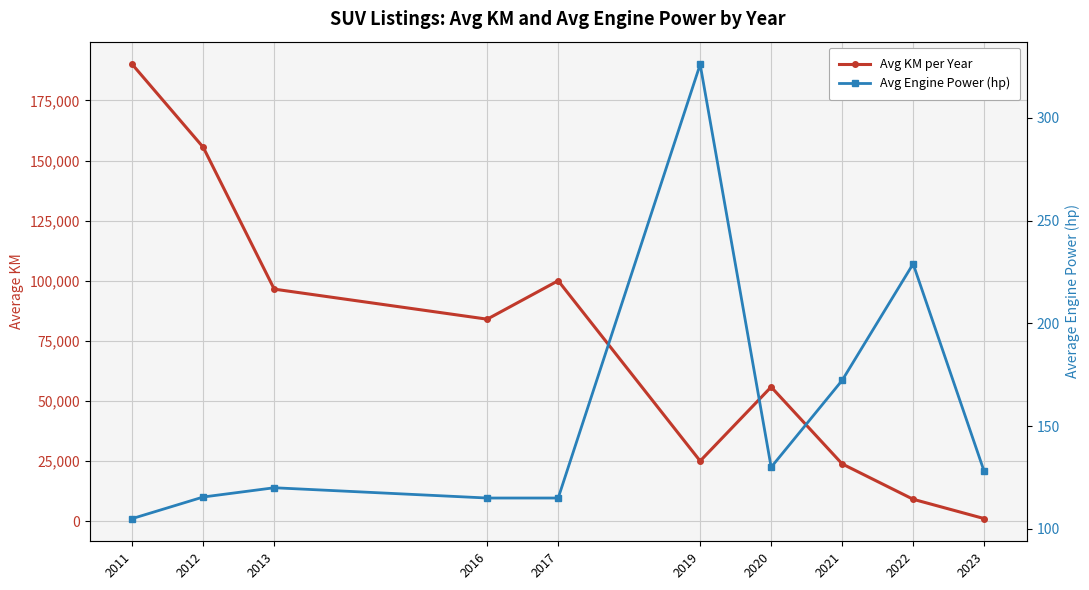

True or false: Avg Engine Power (hp) has a value of 56.6 at 2022.

False